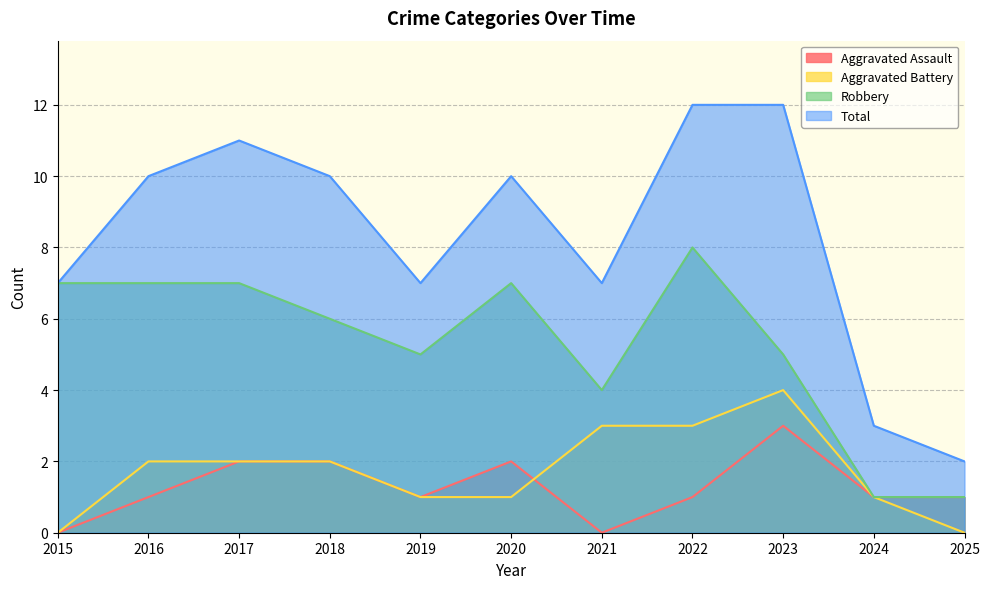

What is the difference between the Aggravated Battery values at 2015 and 2023?

4